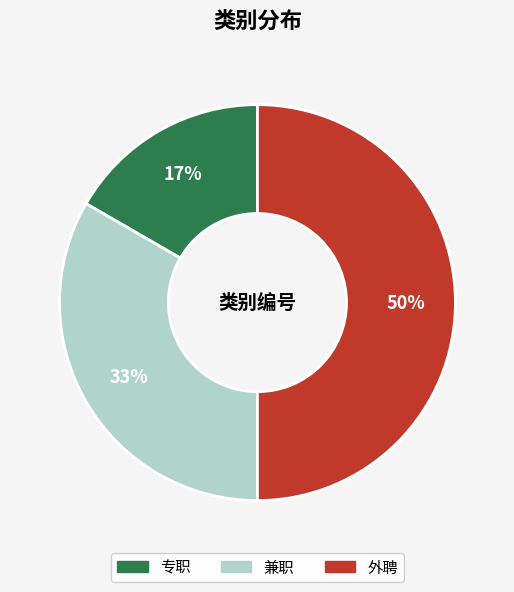

Which has a higher value, 专职 or 外聘?

外聘